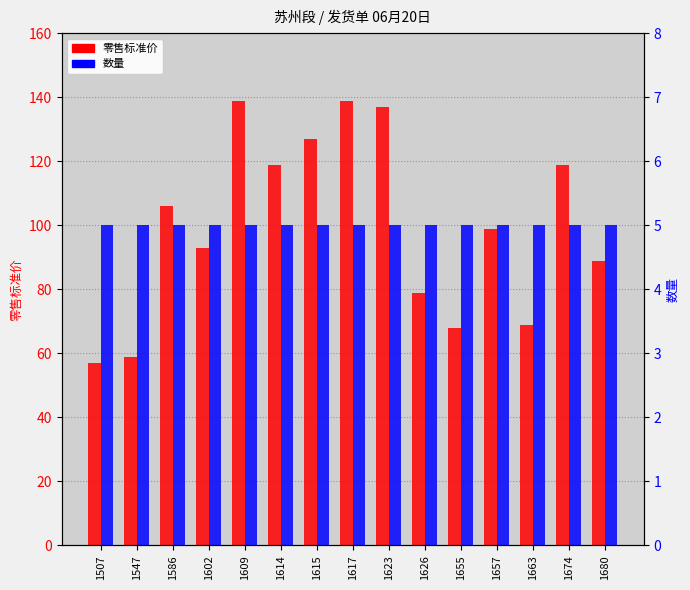

List the series in order of their peak value, highest first.

零售标准价, 数量